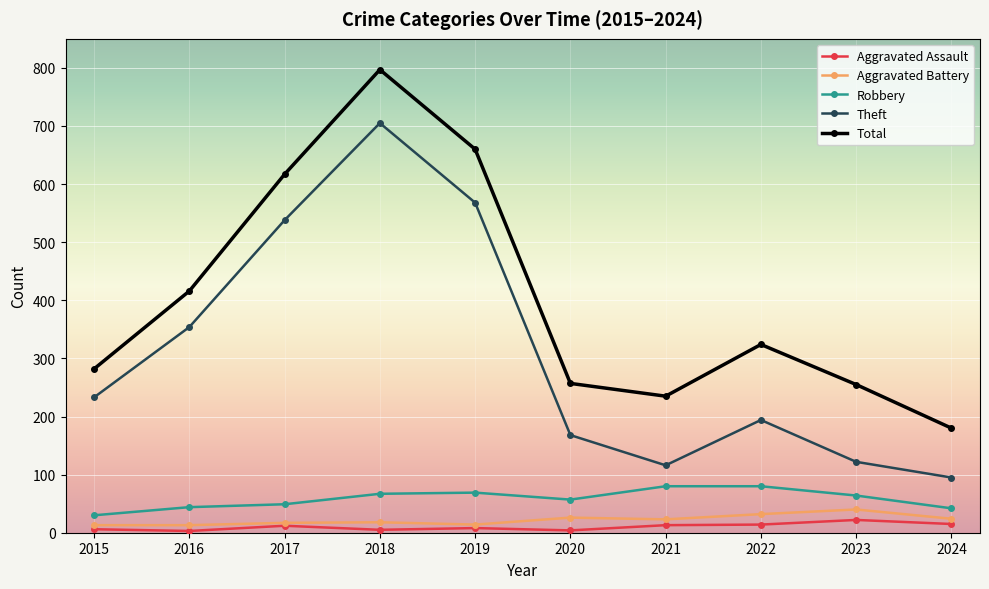

Is the value of Robbery at 2019 greater than the value of Aggravated Assault at 2022?

Yes